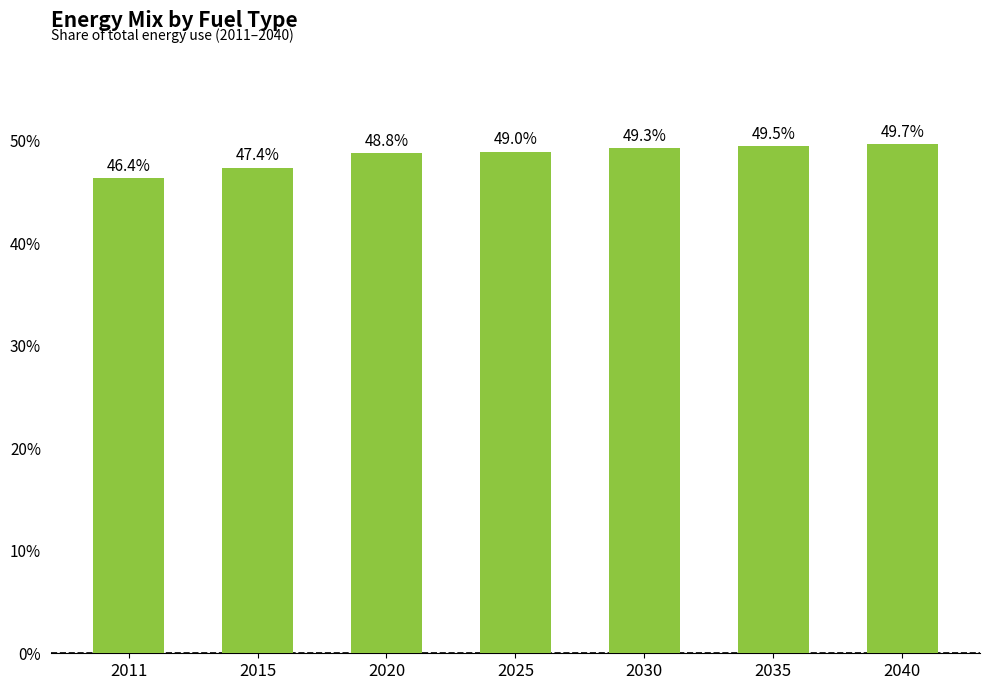

What is the smallest value displayed?

0.5